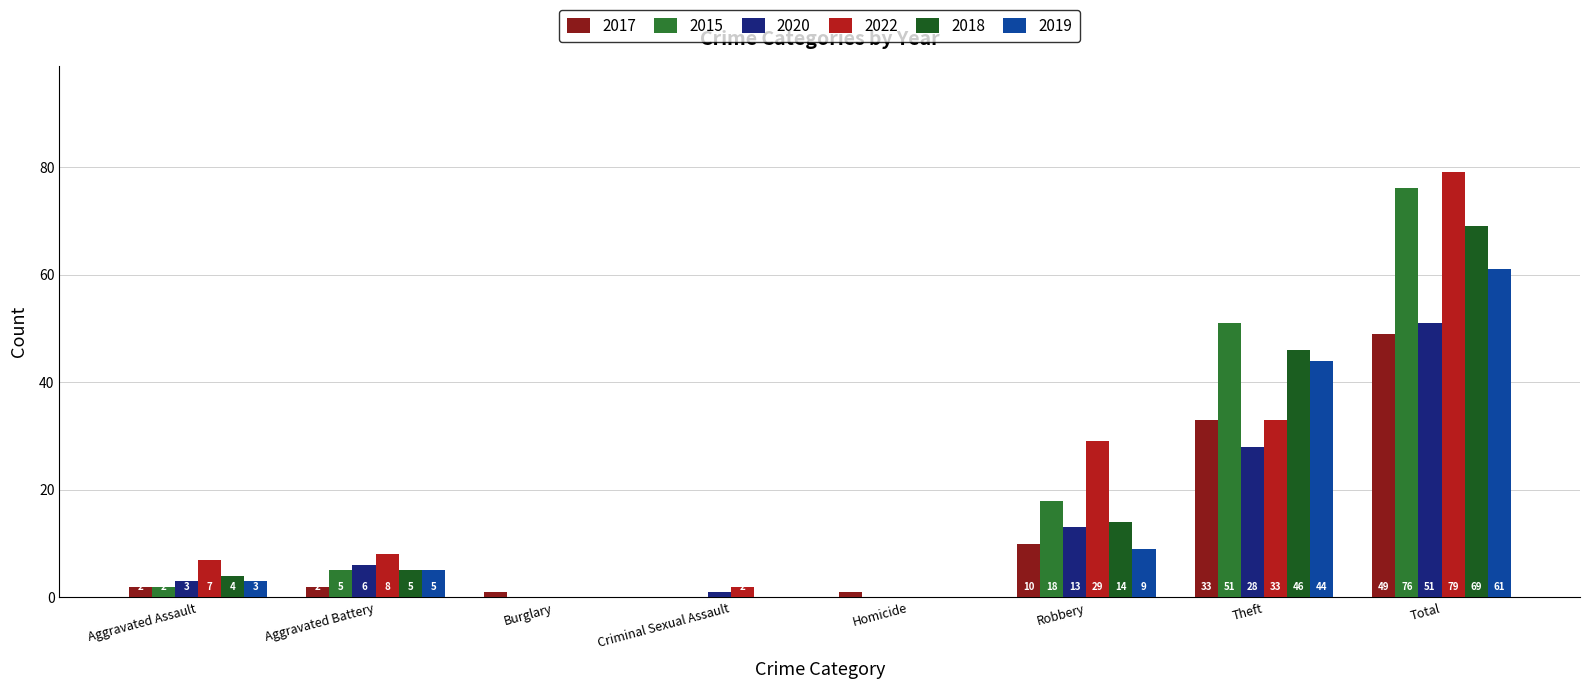

Which category has the highest value in the 2015 series?

Total